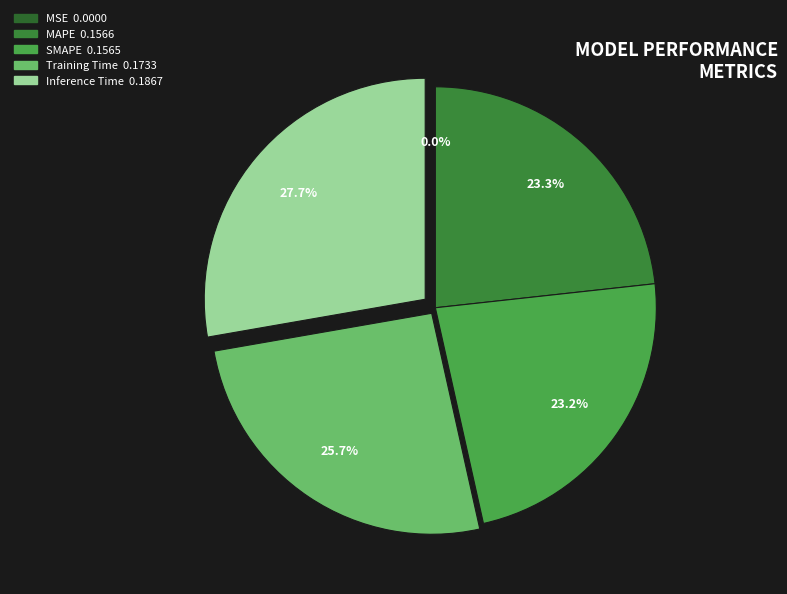

Is it true that MSE is 12% of the pie?

False